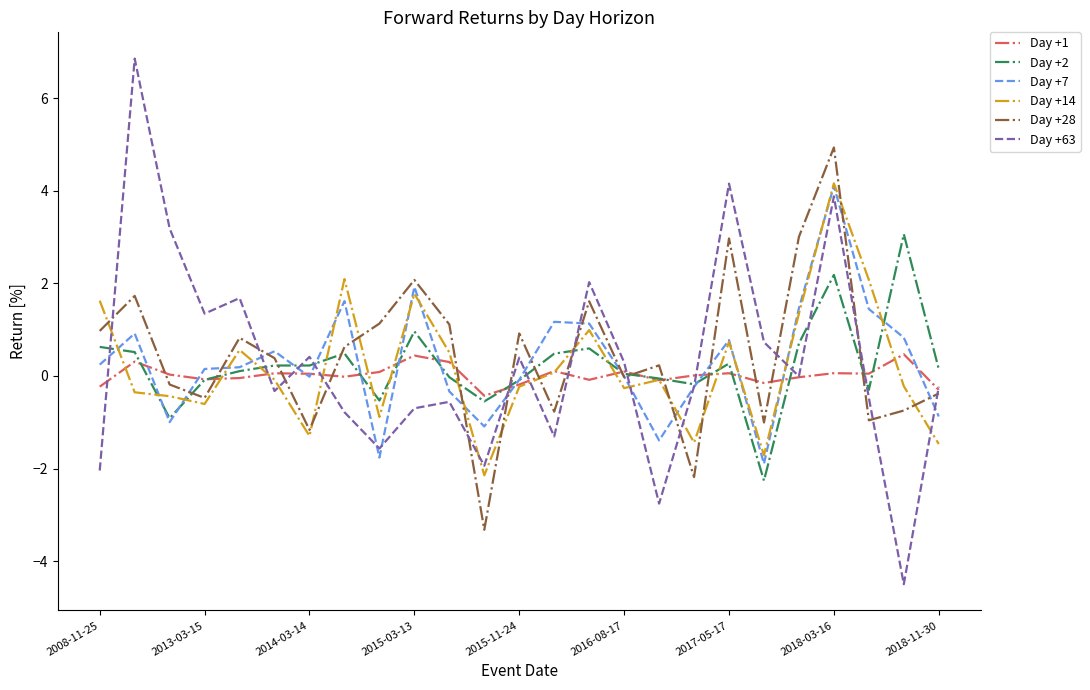

What is the maximum value shown in the chart?

6.9